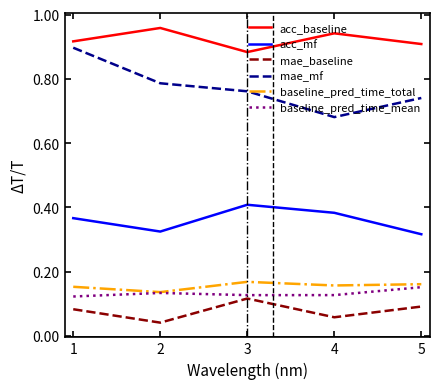

Which category has the lowest value in the mae_mf series?

4